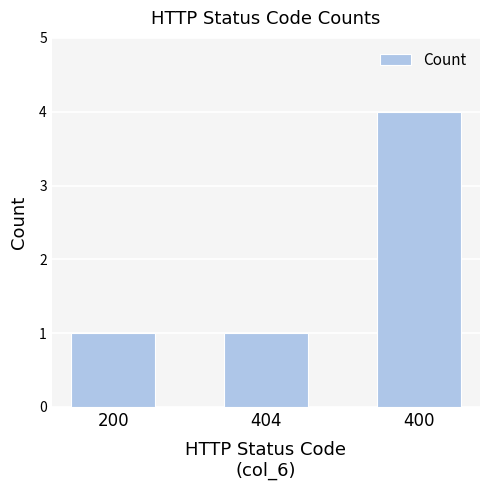

Which has a higher value, 400 or 200?

400